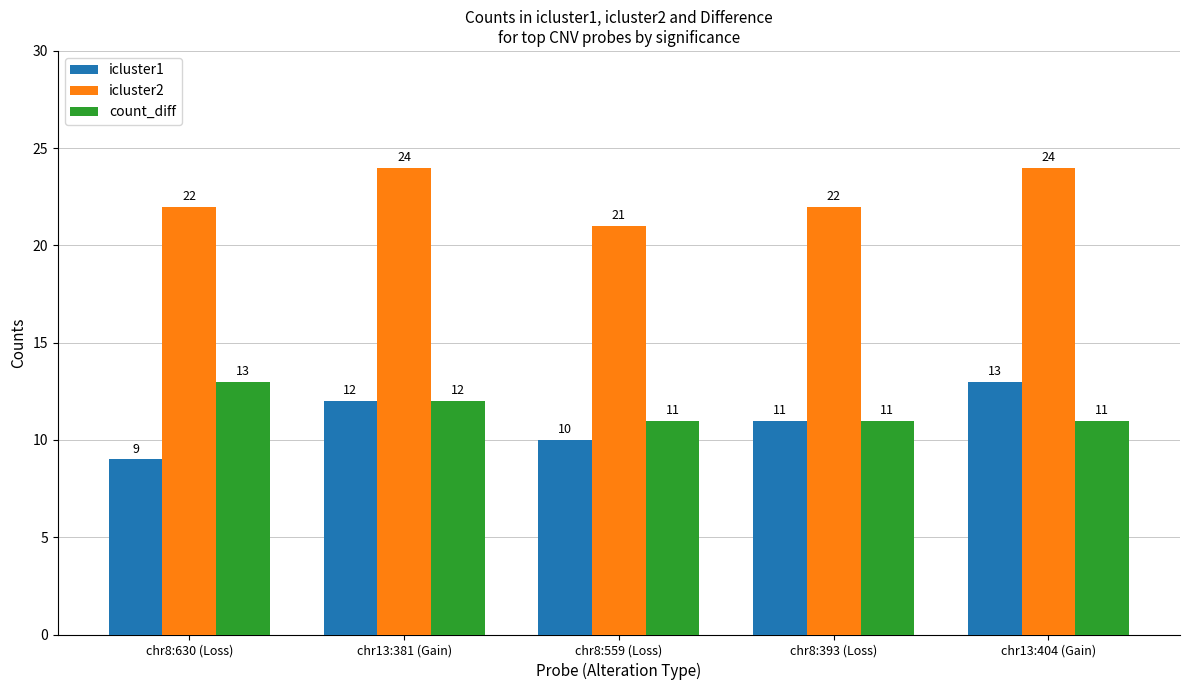

What position from the left is chr13:404 (Gain)?

5